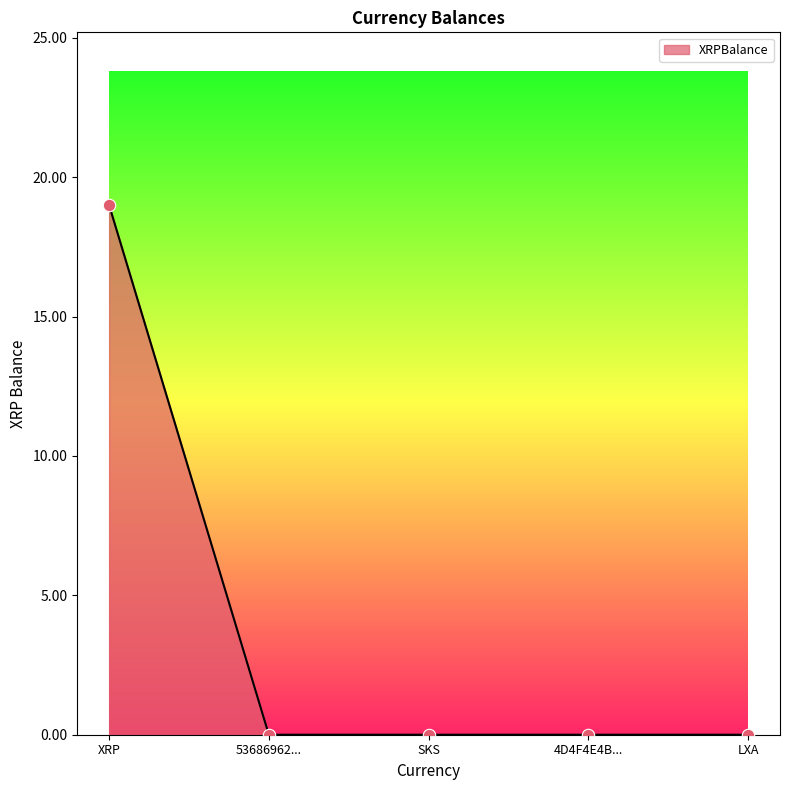

What is the change in value from XRP to SKS?

-19.0